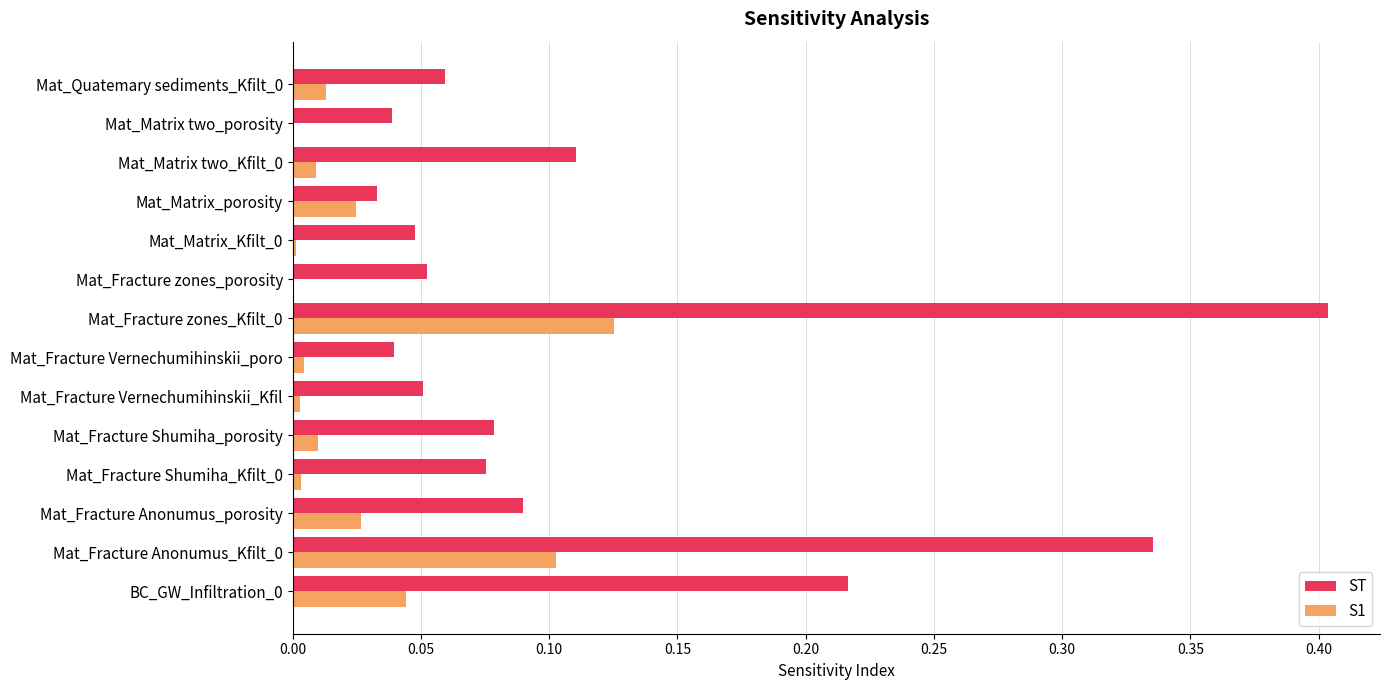

True or false: ST has a value of 0.1 at Mat_Matrix_porosity.

False